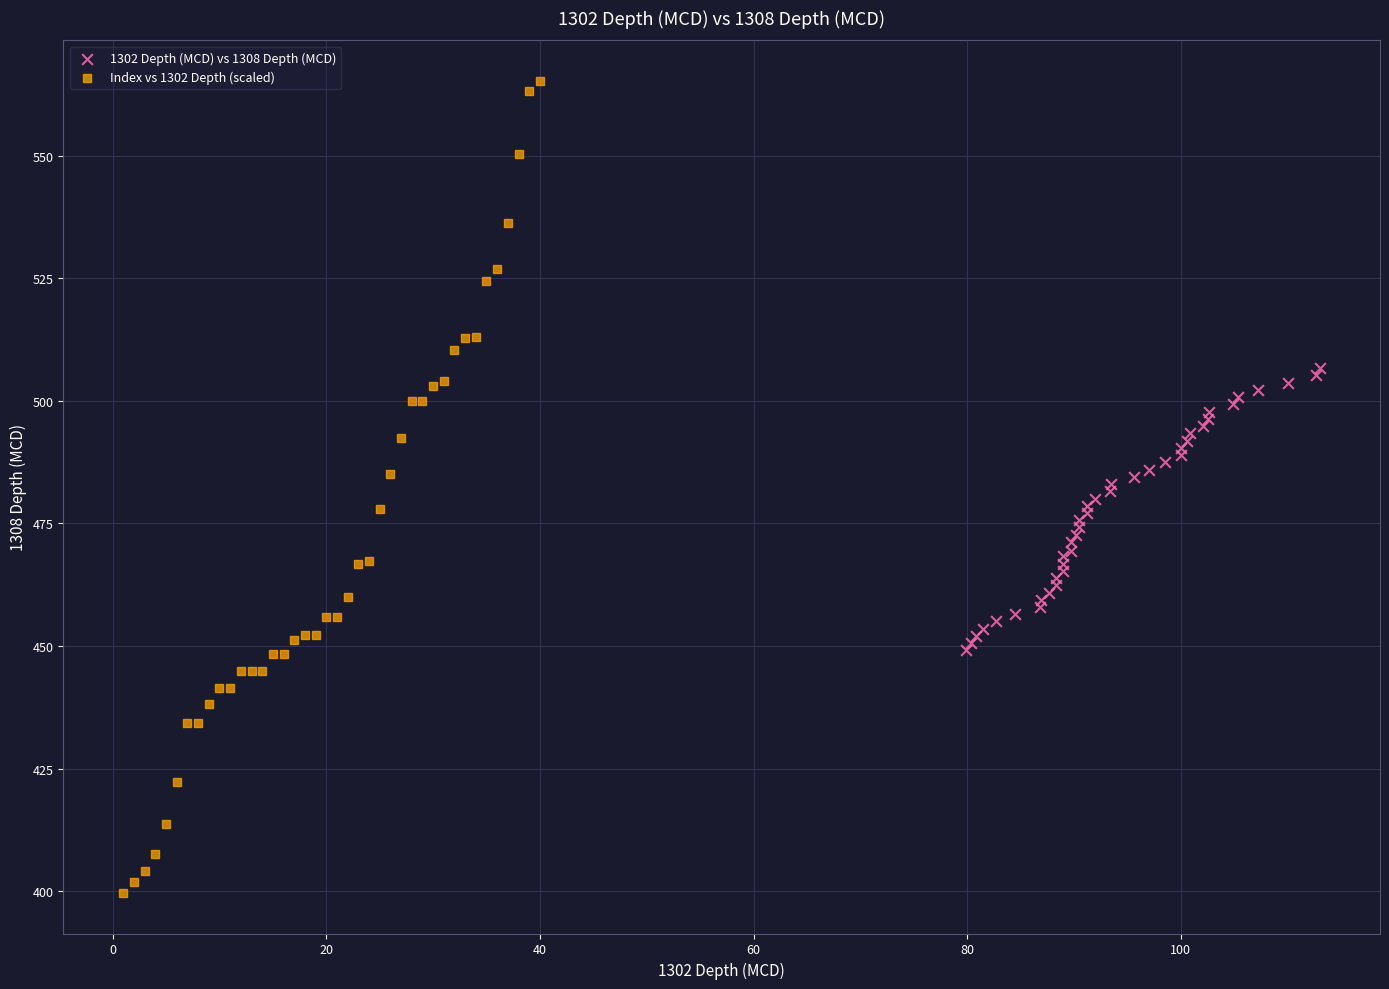

What are all the series names shown in the legend?

1302 Depth (MCD) vs 1308 Depth (MCD), Index vs 1302 Depth (scaled)